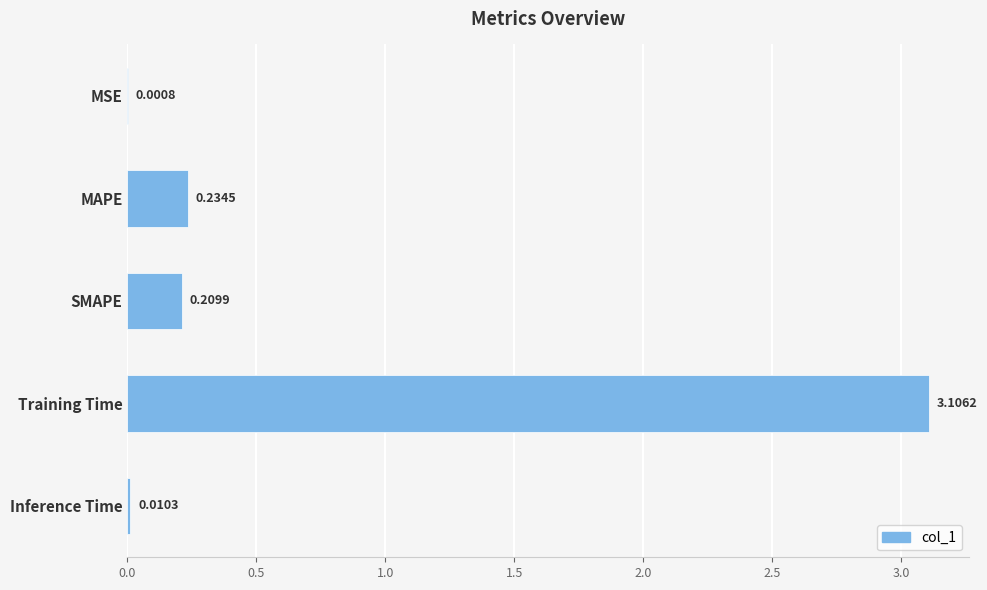

Which has a higher value, MSE or Inference Time?

Inference Time